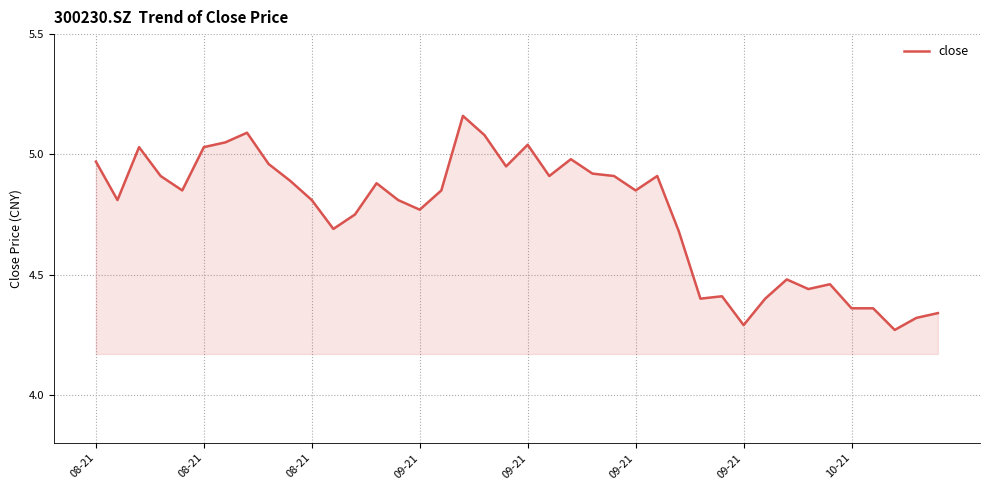

Where is the data nearest to the value 4?

37